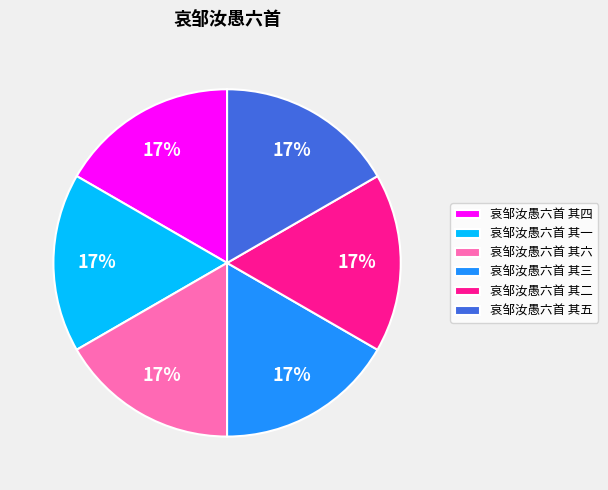

What is the ratio of the value at 哀邹汝愚六首 其四 to the value at 哀邹汝愚六首 其一?

1.0